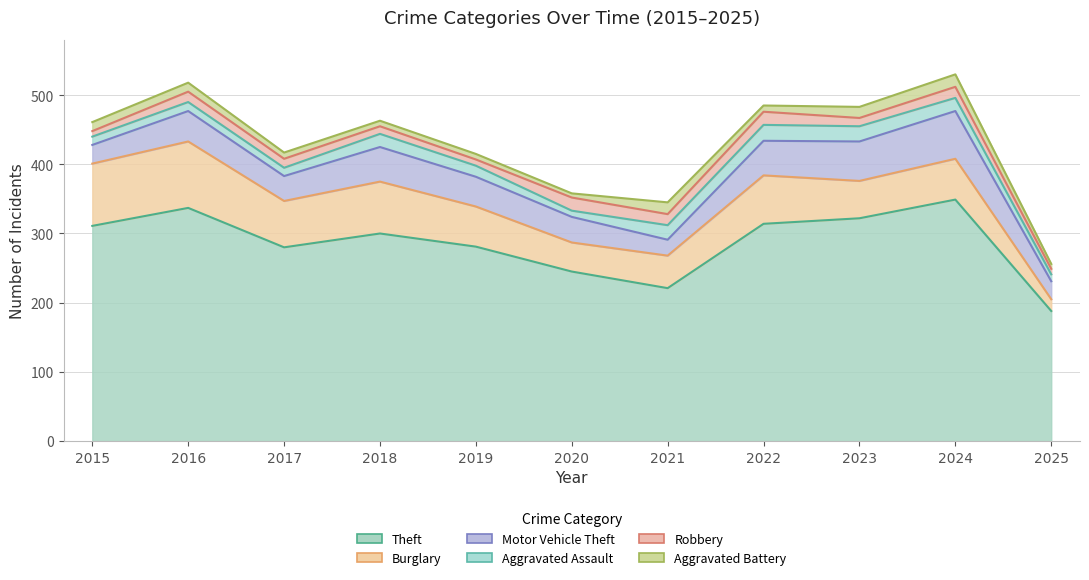

Reading left to right, extract all data points from this chart.

Theft: 311	337	280	300	281	245	221	314	322	349	188
Burglary: 90	96	67	75	58	42	47	70	54	59	17
Motor Vehicle Theft: 27	44	36	50	43	37	23	50	57	69	26
Aggravated Assault: 12	13	12	19	16	9	21	23	22	19	10
Robbery: 8	15	13	11	9	19	16	19	12	16	8
Aggravated Battery: 13	13	9	8	8	6	17	9	16	18	7